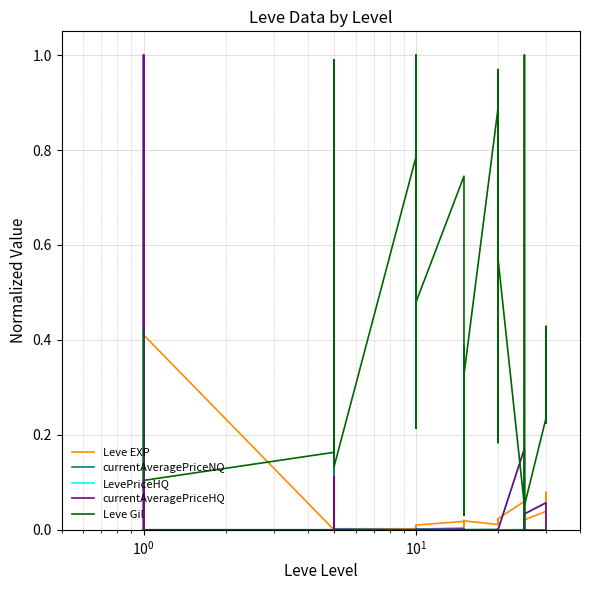

How many data points in LevePriceHQ are above 0?

33